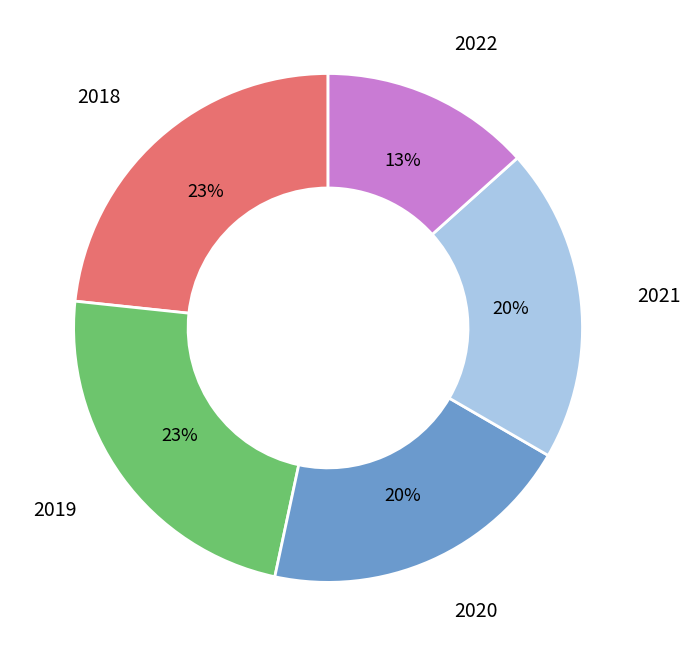

Is there any slice that represents more than half of the pie?

No